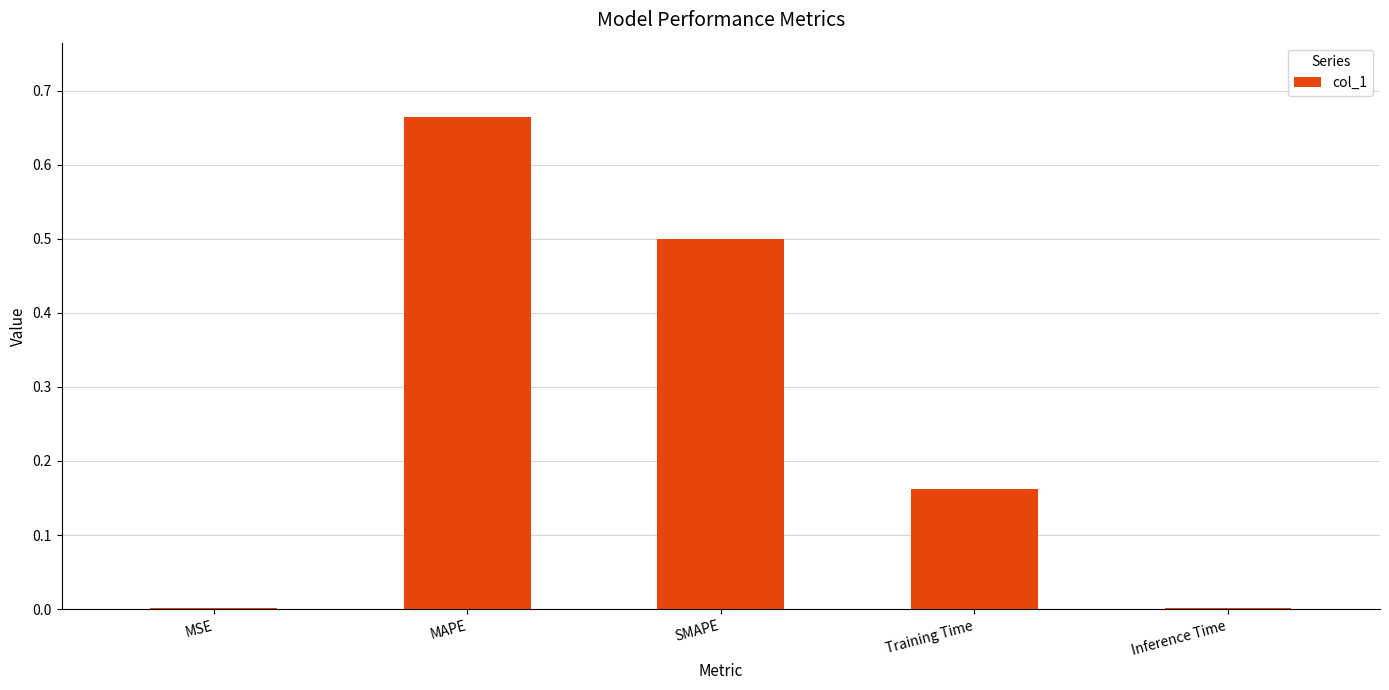

Which label corresponds to the largest value in the chart?

MAPE